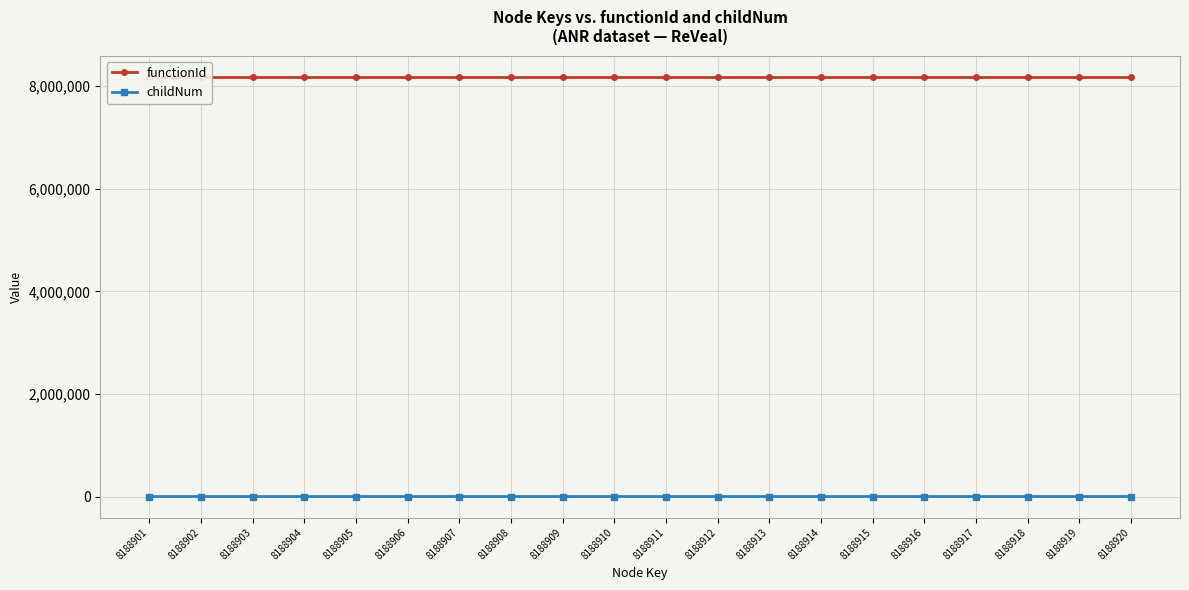

What is the total value across all series at 8188915?

8188902